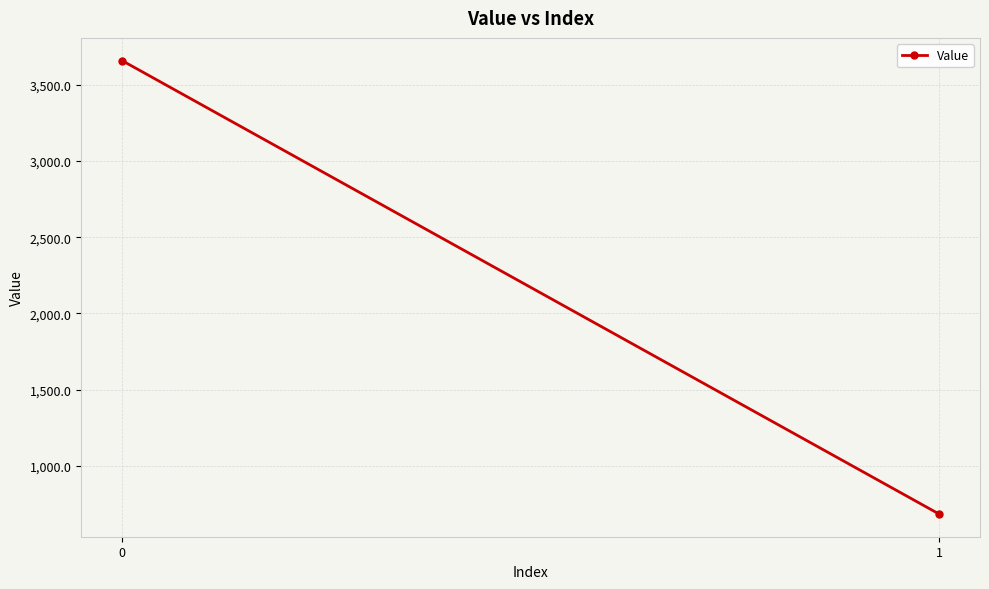

How many data points does each series have?

2